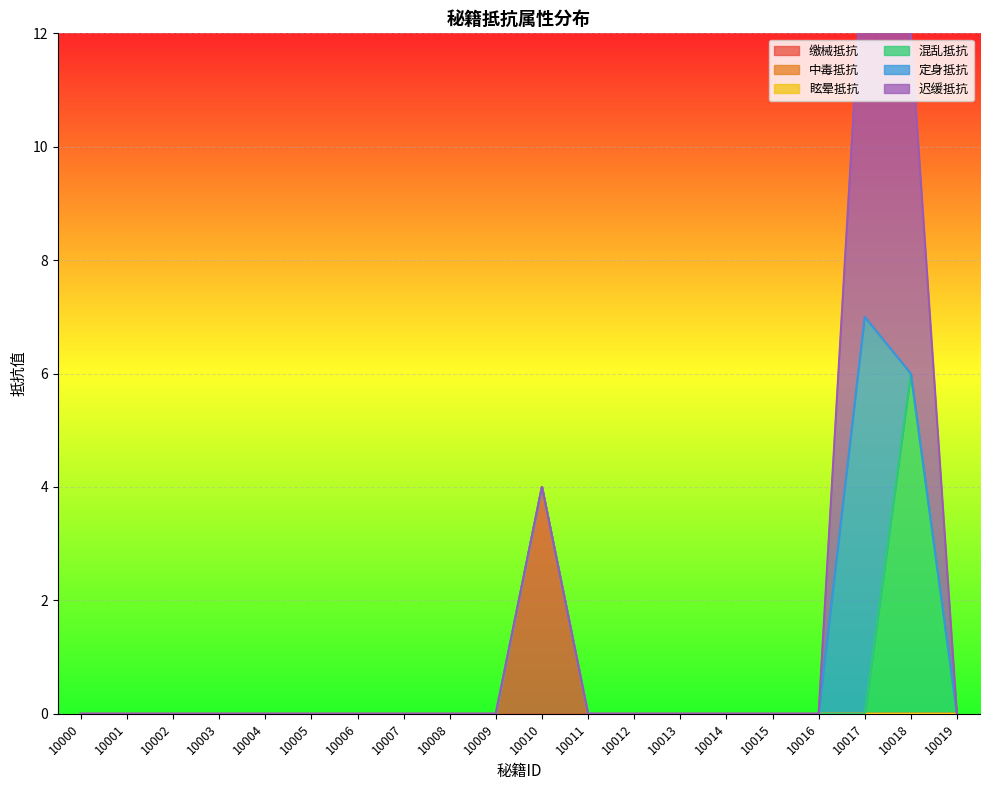

Does the chart display data point markers on the line(s)?

No